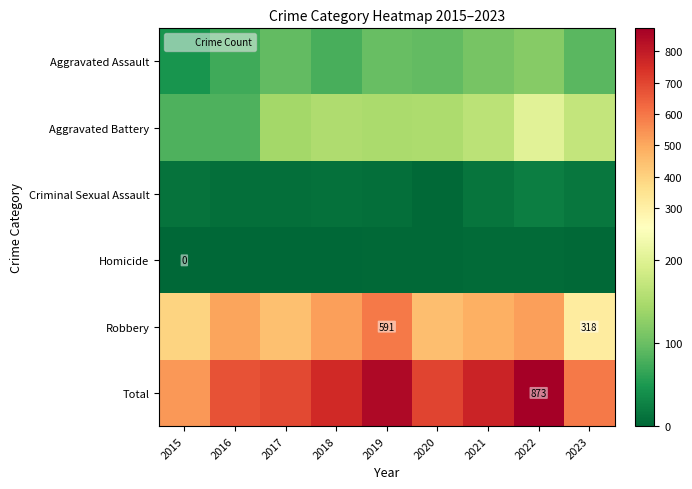

Between 2017 and 2020, which is larger?

2017